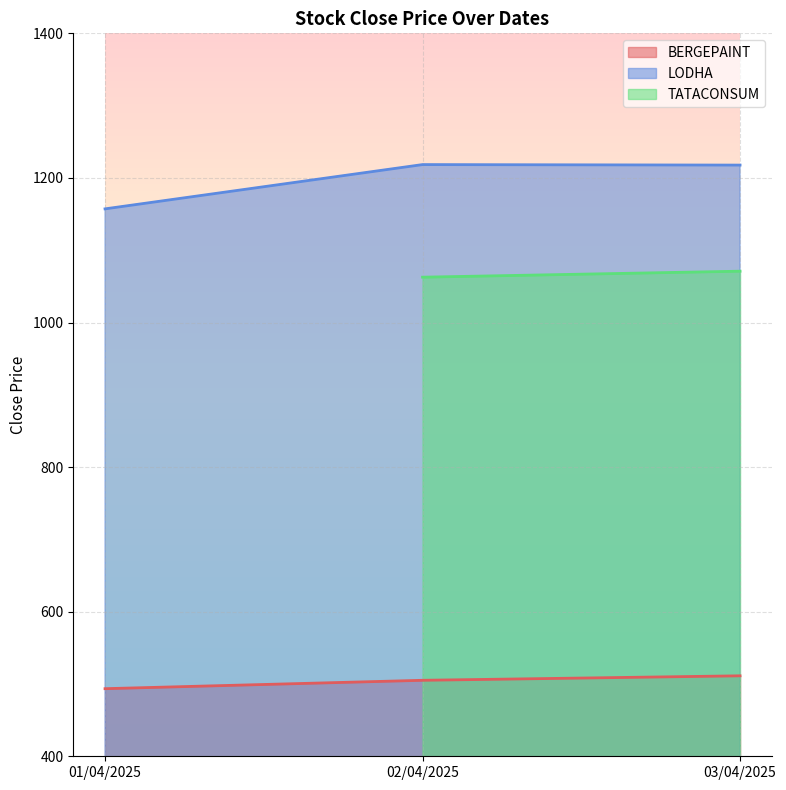

Which has a higher value, 02/04/2025 or 03/04/2025?

03/04/2025